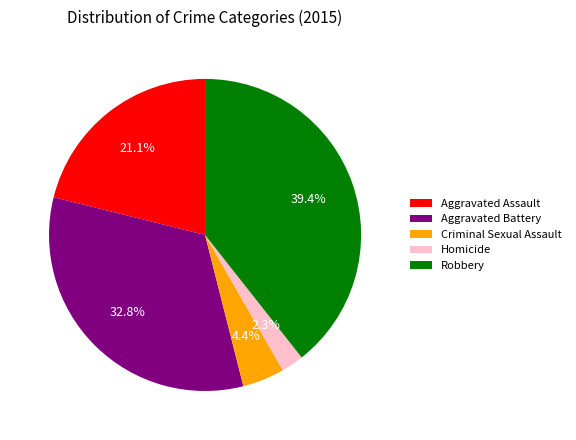

Does Robbery account for over 50% of the chart?

No